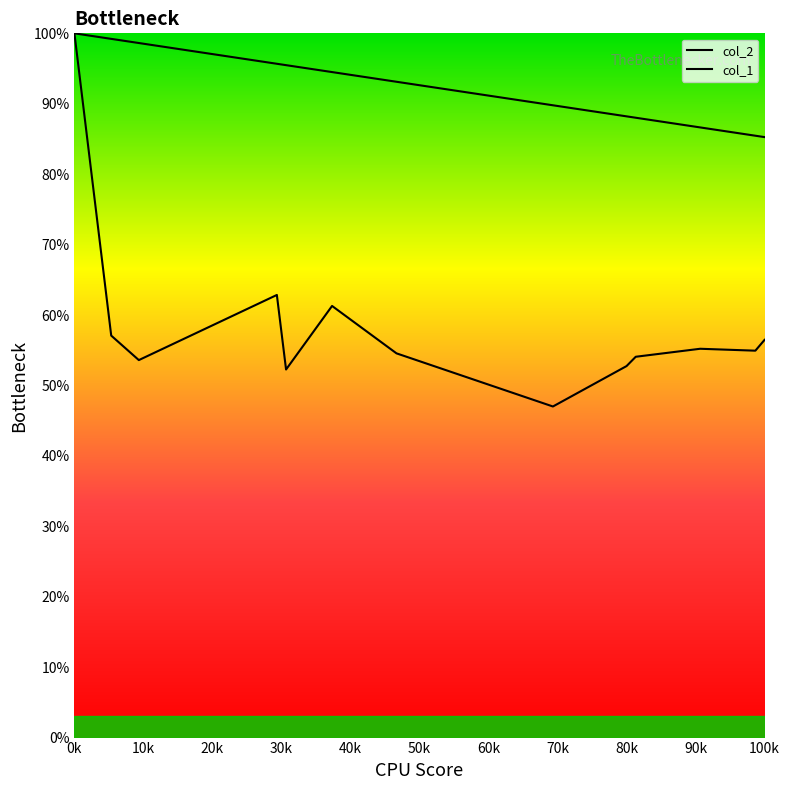

At how many categories does at least one series exceed 0?

13